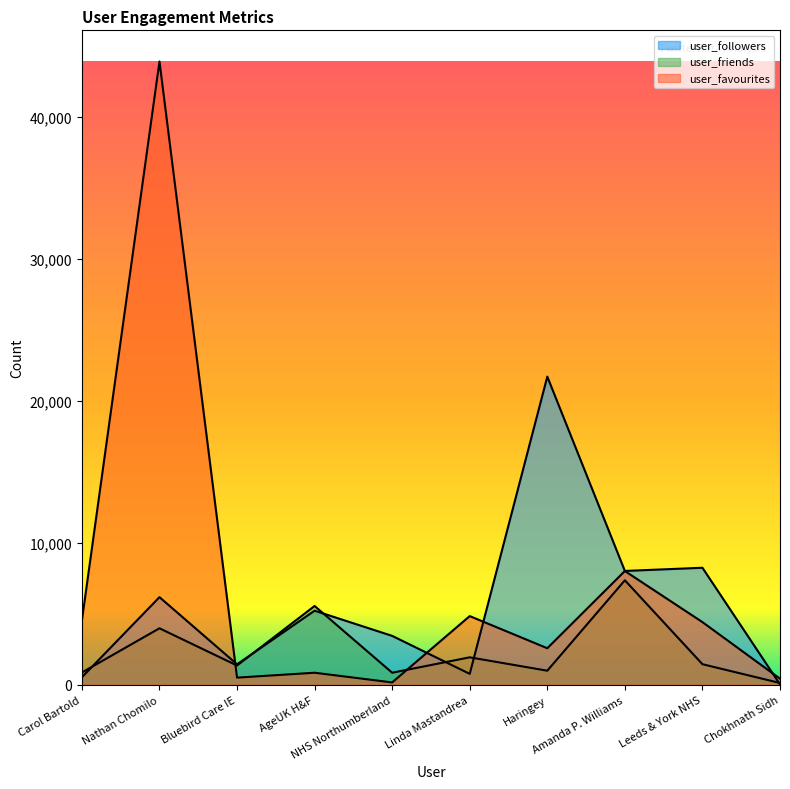

True or false: user_friends has more than 1 interior local peaks.

True